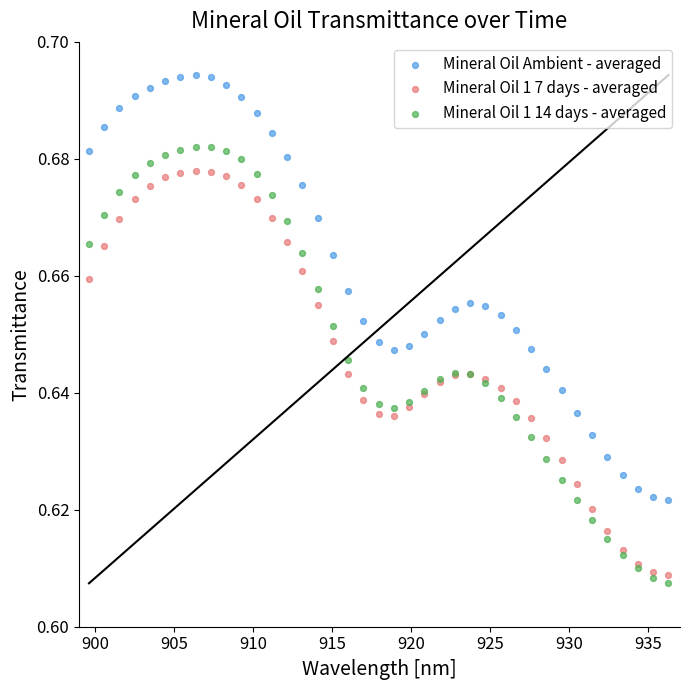

Which series has the widest spread of Y values?

Mineral Oil 1 14 days - averaged